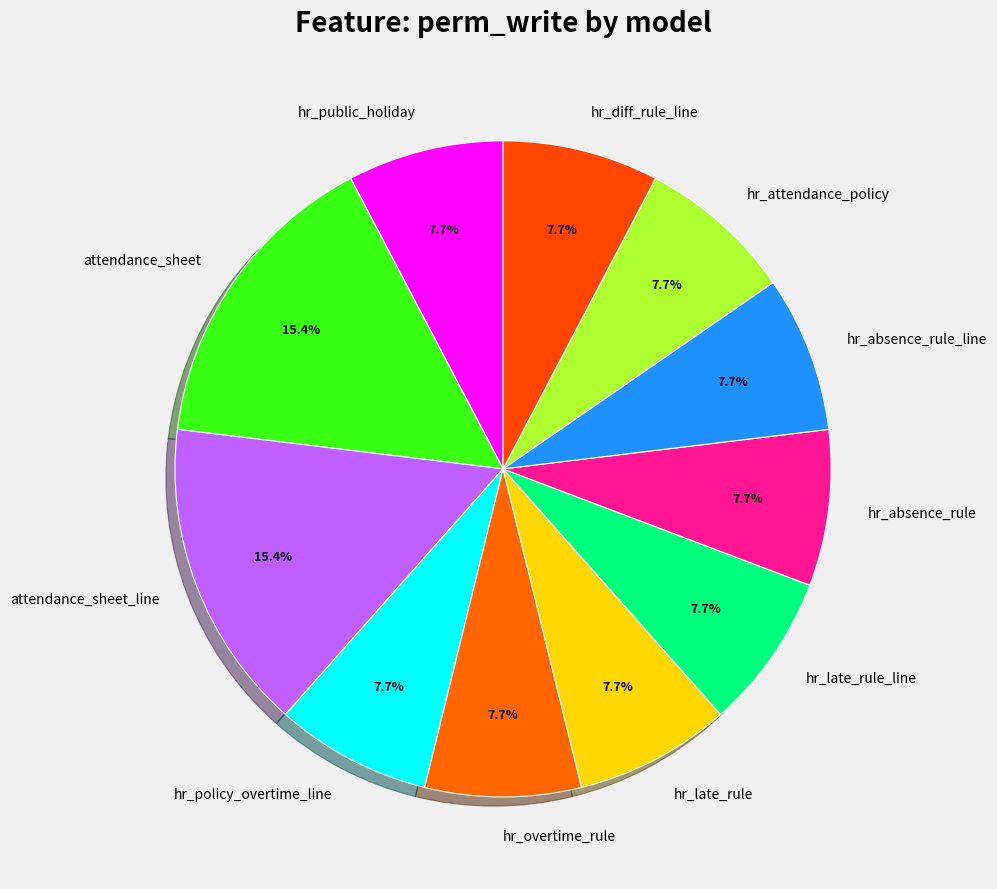

What percentage do hr_attendance_policy and hr_absence_rule_line together represent?

15.4%